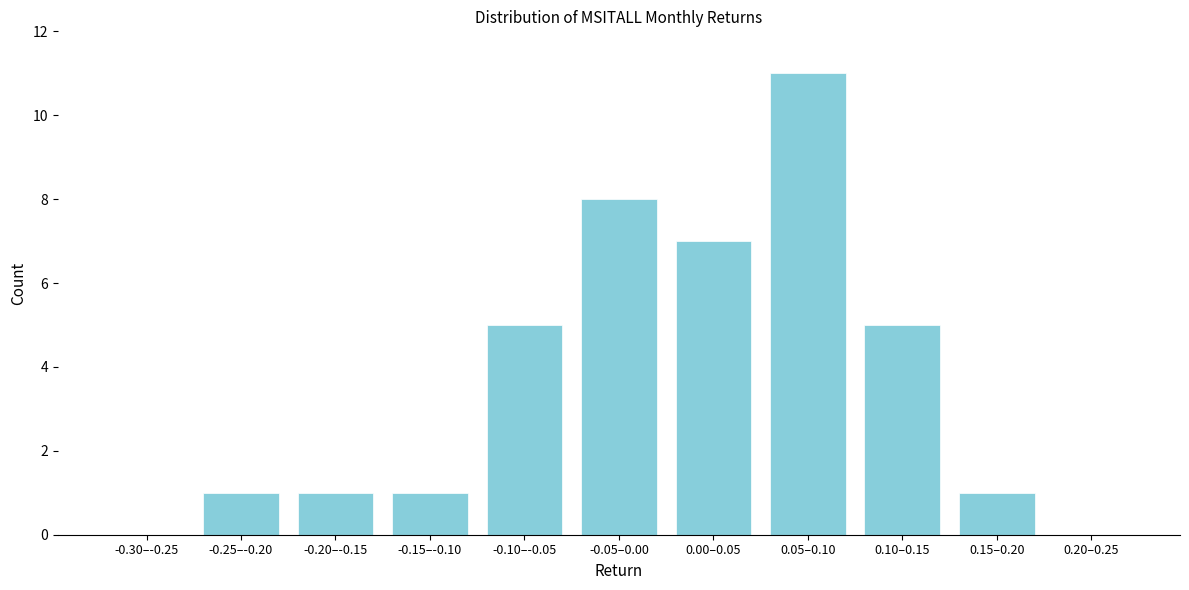

Reading left to right, extract all data points from this chart.

-0.30–-0.25=0	-0.25–-0.20=1	-0.20–-0.15=1	-0.15–-0.10=1	-0.10–-0.05=5	-0.05–0.00=8	0.00–0.05=7	0.05–0.10=11	0.10–0.15=5	0.15–0.20=1	0.20–0.25=0